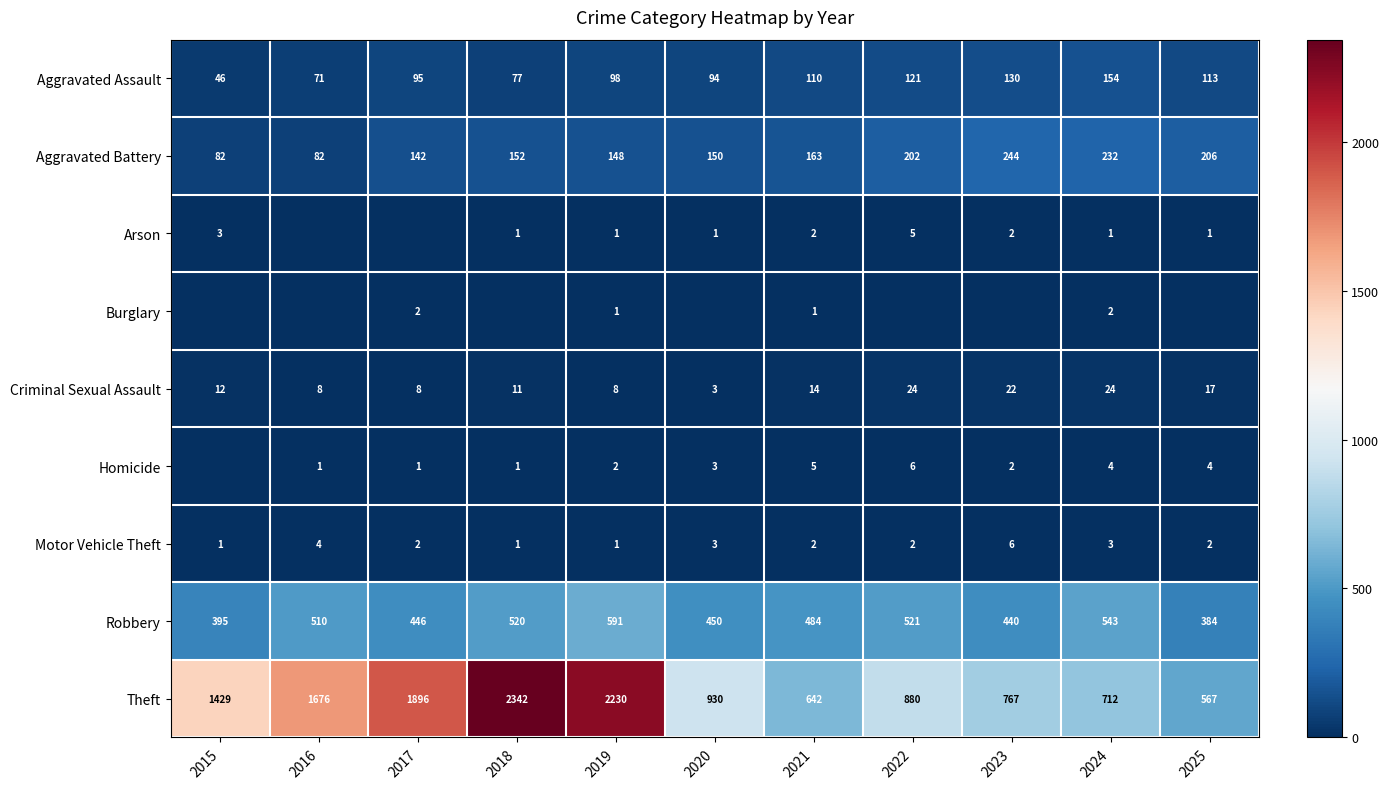

How many values in the Aggravated Battery series are below 152?

5